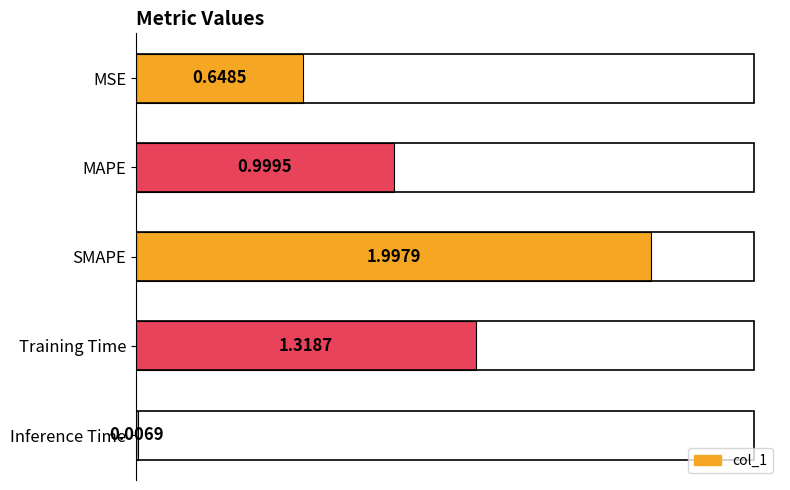

At which label is the value closest to 1?

MAPE